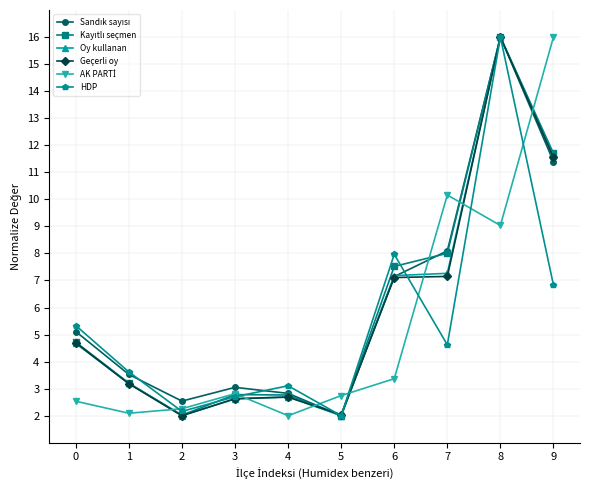

What is the smallest value displayed?

2.0